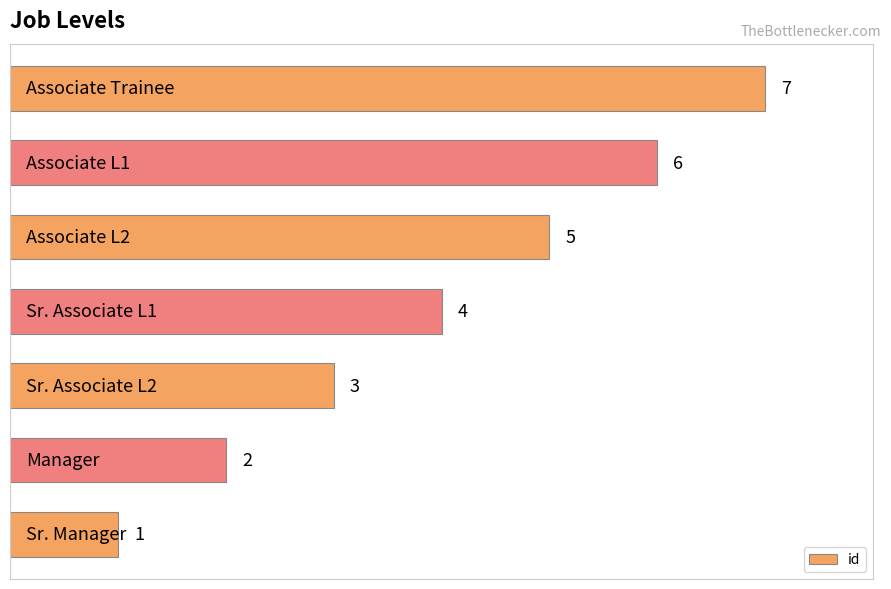

How many values are between 2 and 6?

5